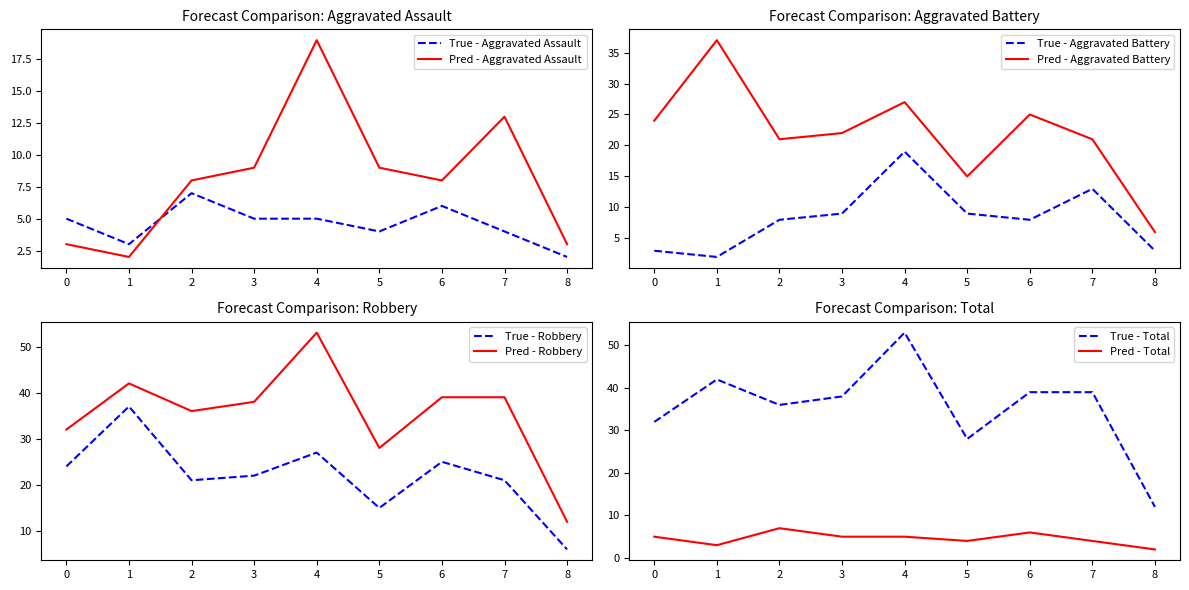

True or false: Robbery and Aggravated Battery cross at least once.

False